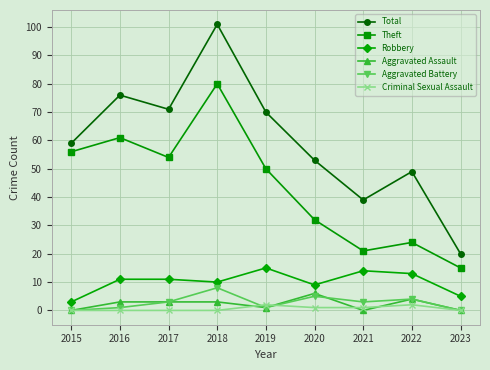

True or false: Aggravated Battery has a value of 4 at 2023.

False